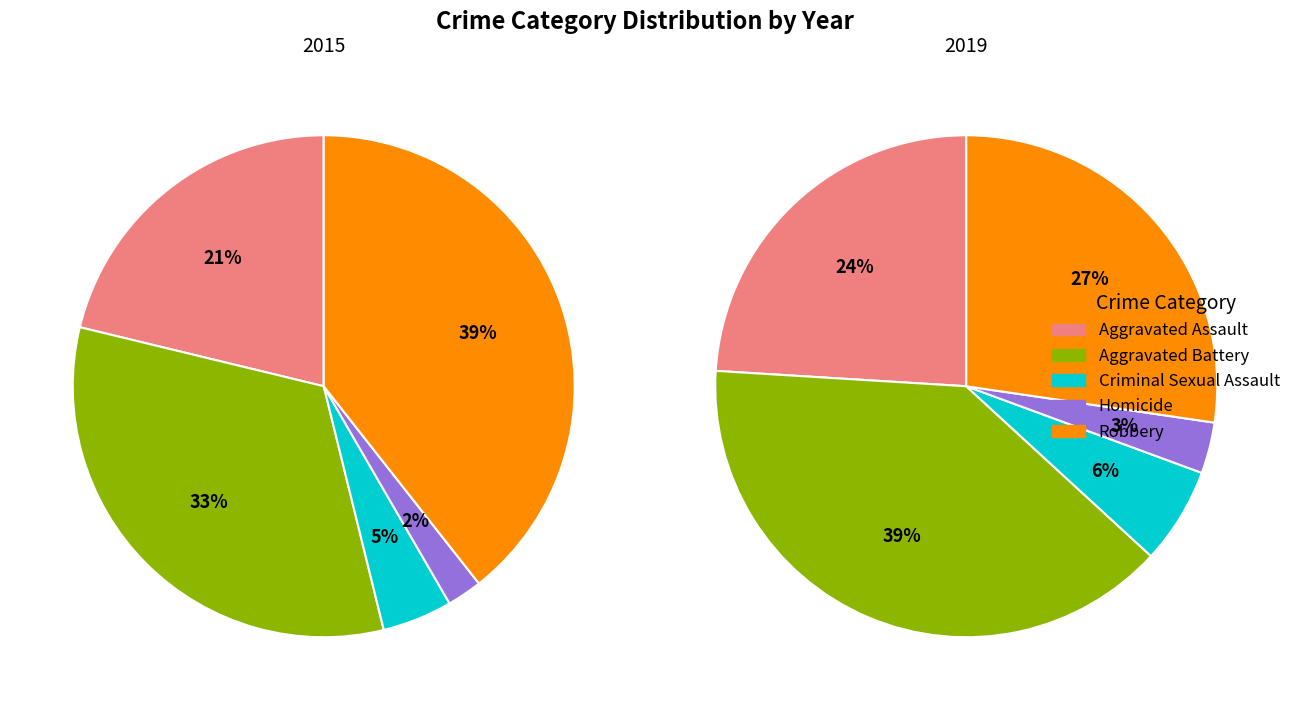

Does Homicide represent more than half of the total?

No